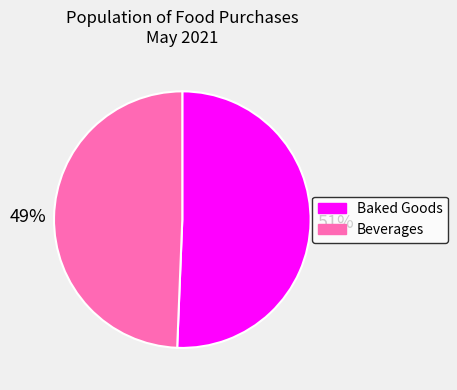

To the nearest percent, what portion does Baked Goods represent?

51%